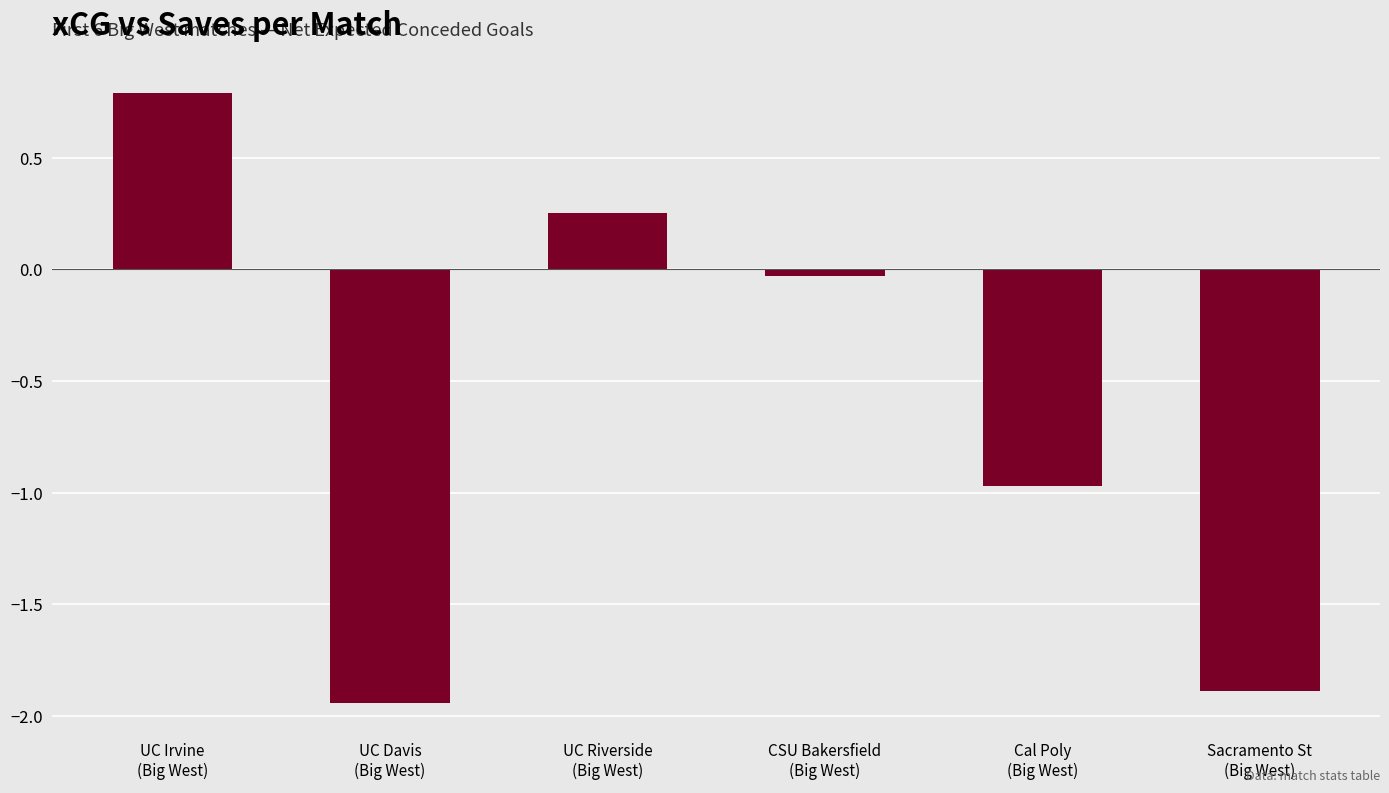

What is the difference between the second highest and second lowest values?

2.1